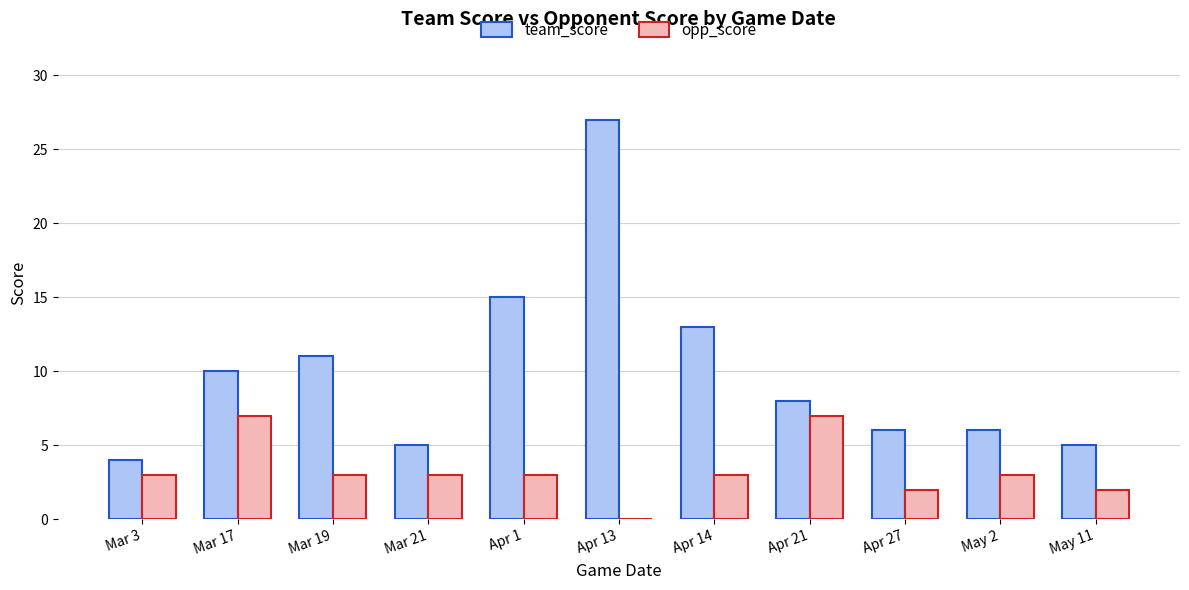

Reading left to right, extract all data points from this chart.

team_score: Mar 3=4	Mar 17=10	Mar 19=11	Mar 21=5	Apr 1=15	Apr 13=27	Apr 14=13	Apr 21=8	Apr 27=6	May 2=6	May 11=5
opp_score: Mar 3=3	Mar 17=7	Mar 19=3	Mar 21=3	Apr 1=3	Apr 13=0	Apr 14=3	Apr 21=7	Apr 27=2	May 2=3	May 11=2